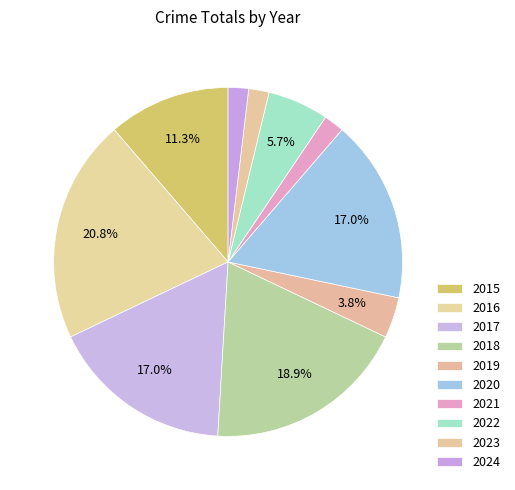

How many slices are in this pie chart?

10